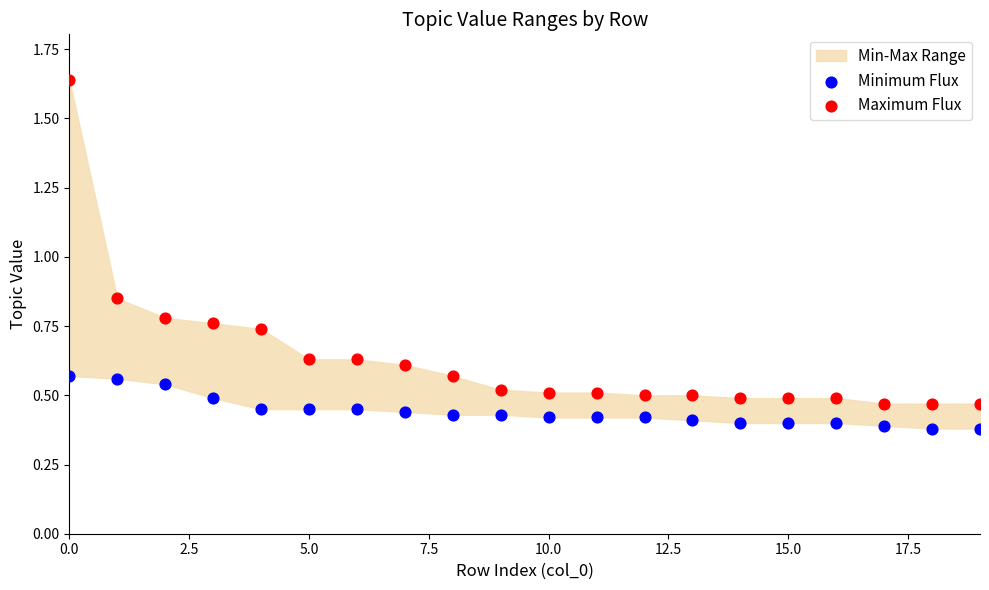

Across all data points, what is the range of Y values (max minus min)?

1.3